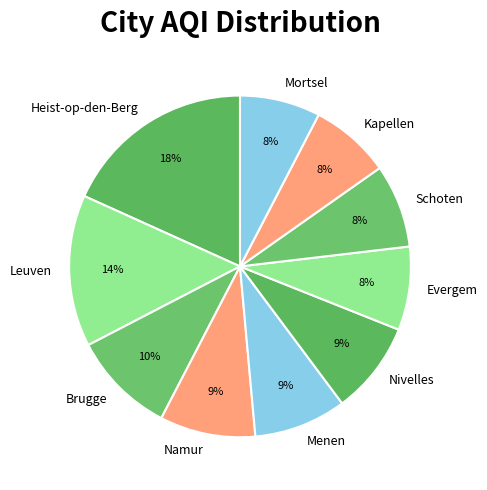

What is the largest slice in the pie chart?

Heist-op-den-Berg